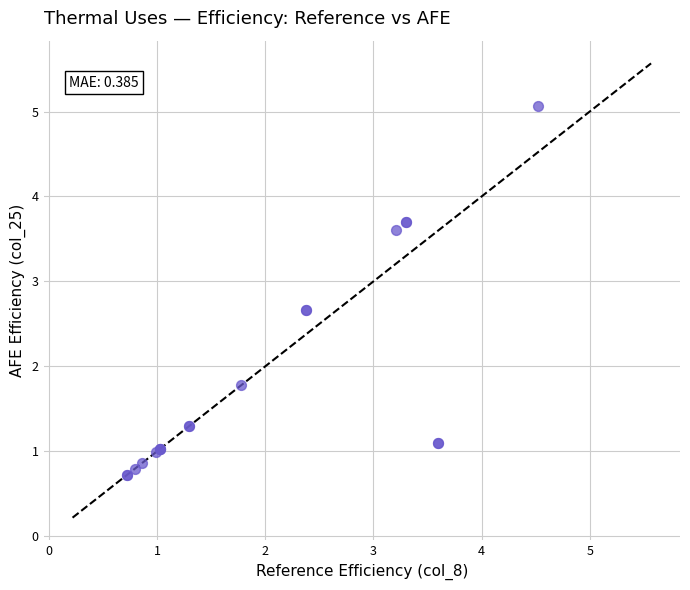

What Y value in the scatter plot is closest to 2?

1.8